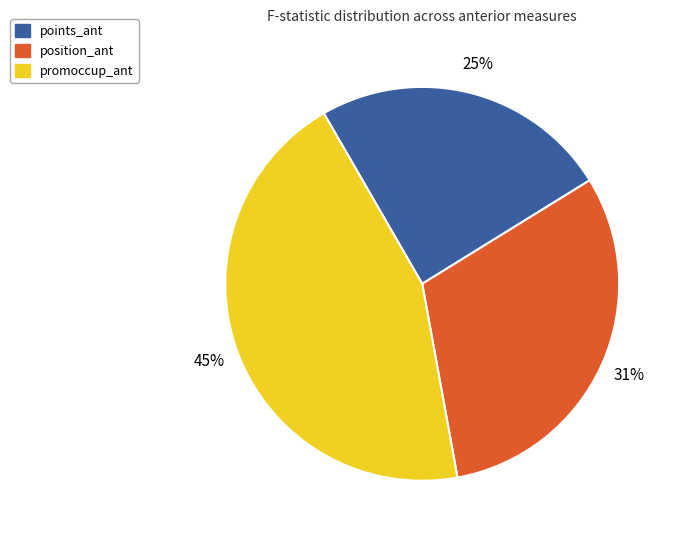

Rank the categories by value from highest to lowest.

promoccup_ant, position_ant, points_ant